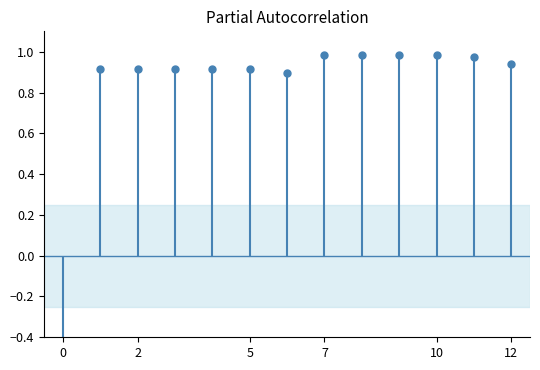

What is the change in value from 6 to 8?

+0.1